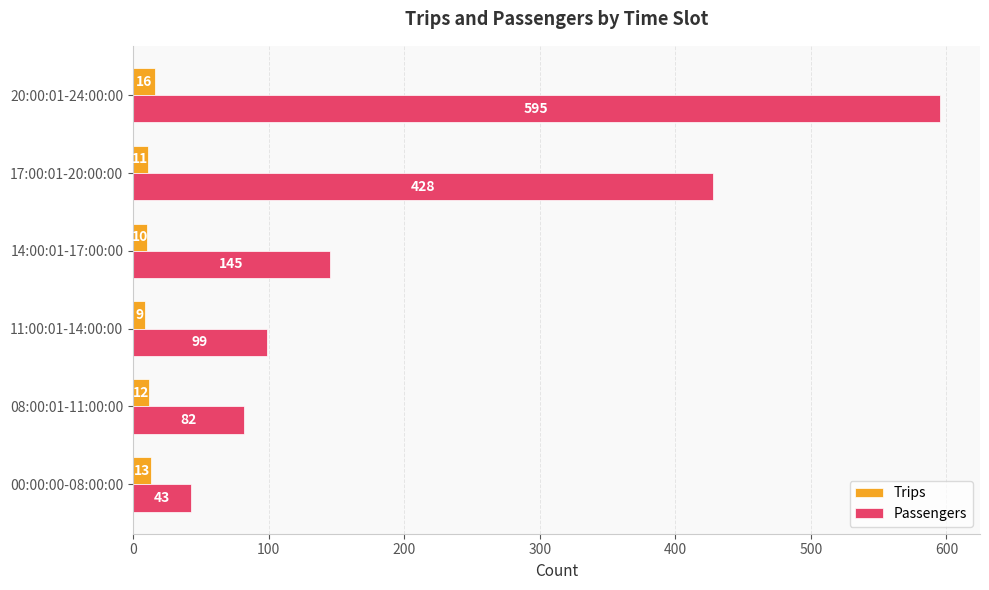

Is it true that Passengers equals 145 at 14:00:01-17:00:00?

True